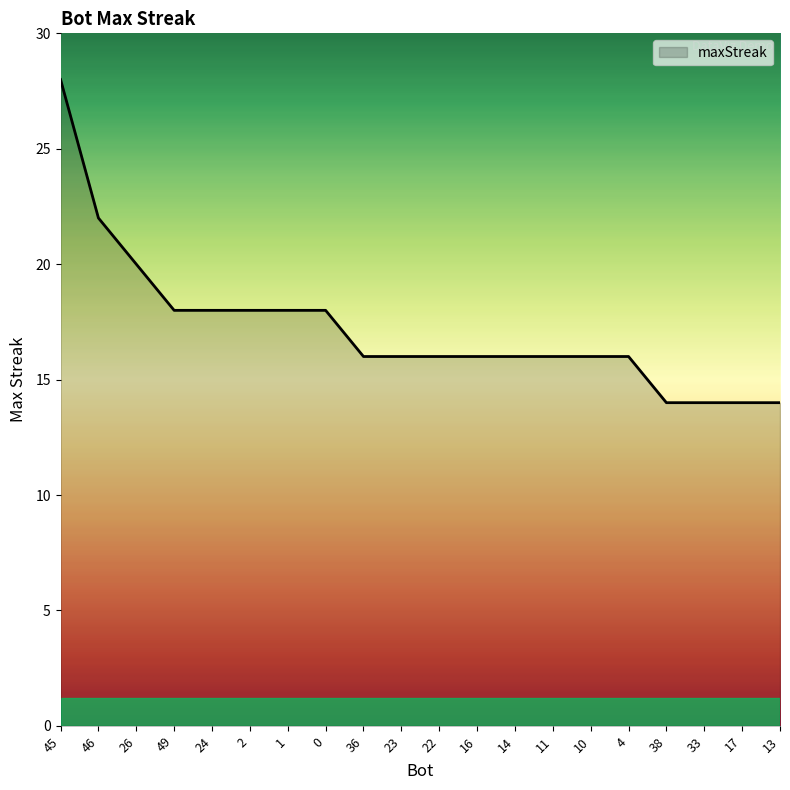

What position from the left is 1?

7